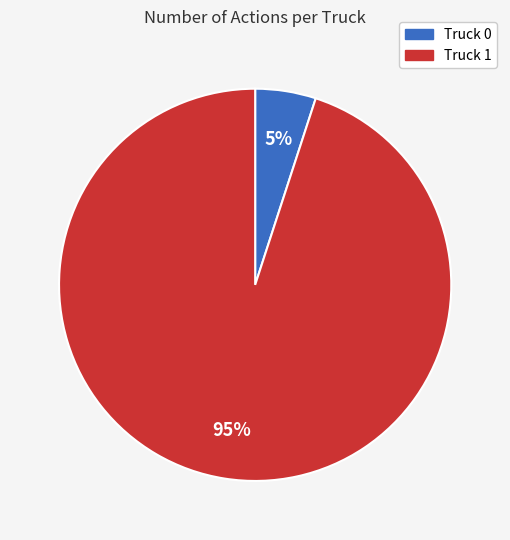

How many segments does this pie chart have?

2